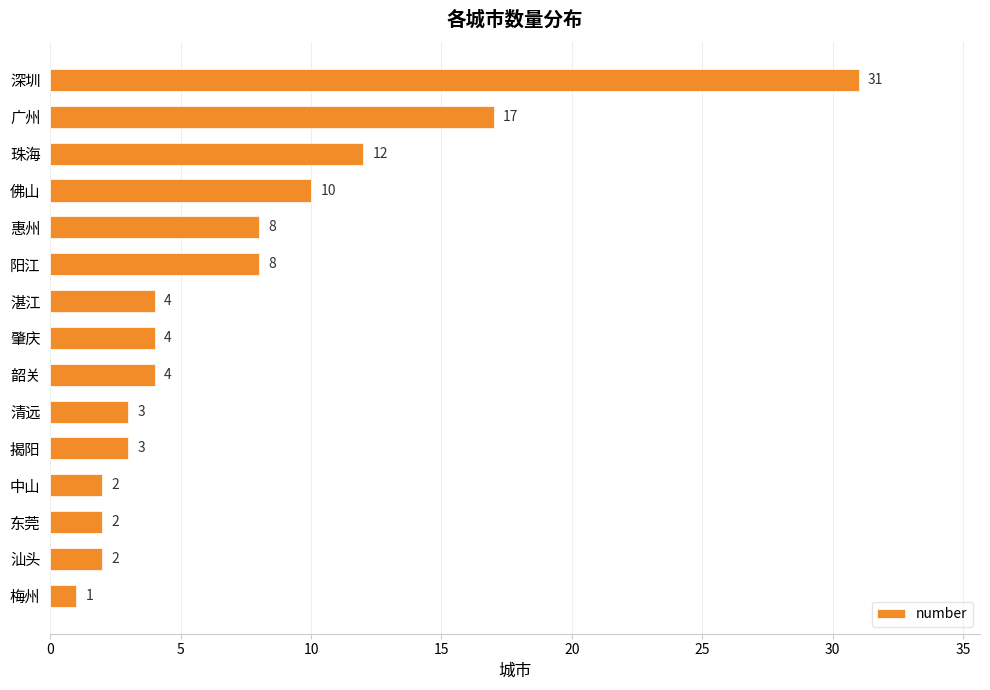

What is the label of the 12th bar from the top?

中山